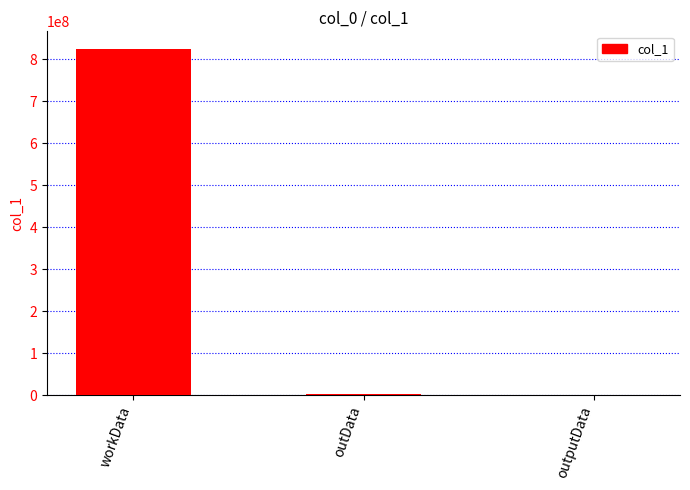

Between outData and workData, which is larger?

workData